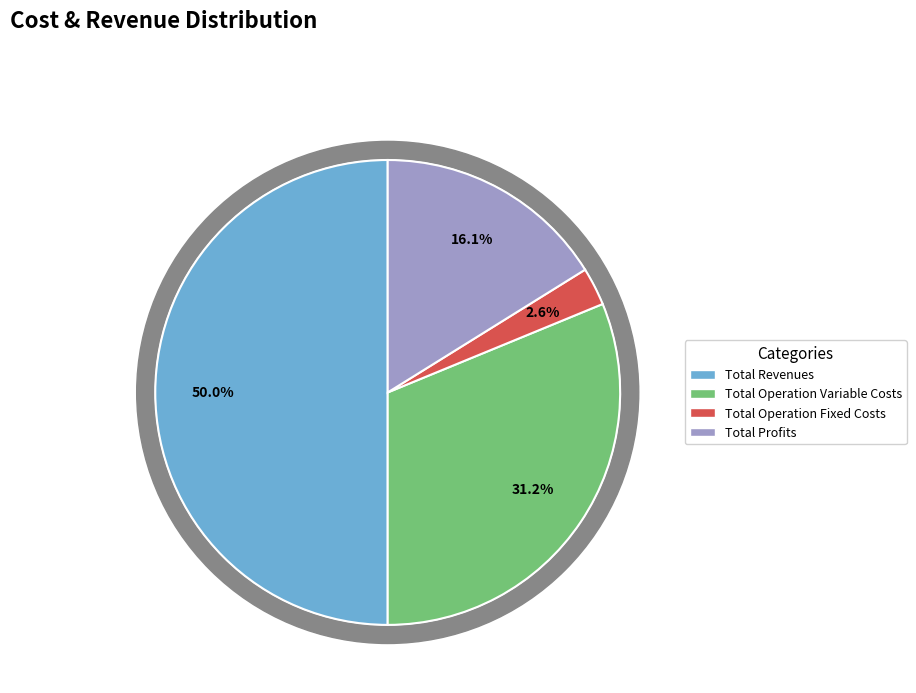

Is it true that Total Revenues is 50% of the pie?

True